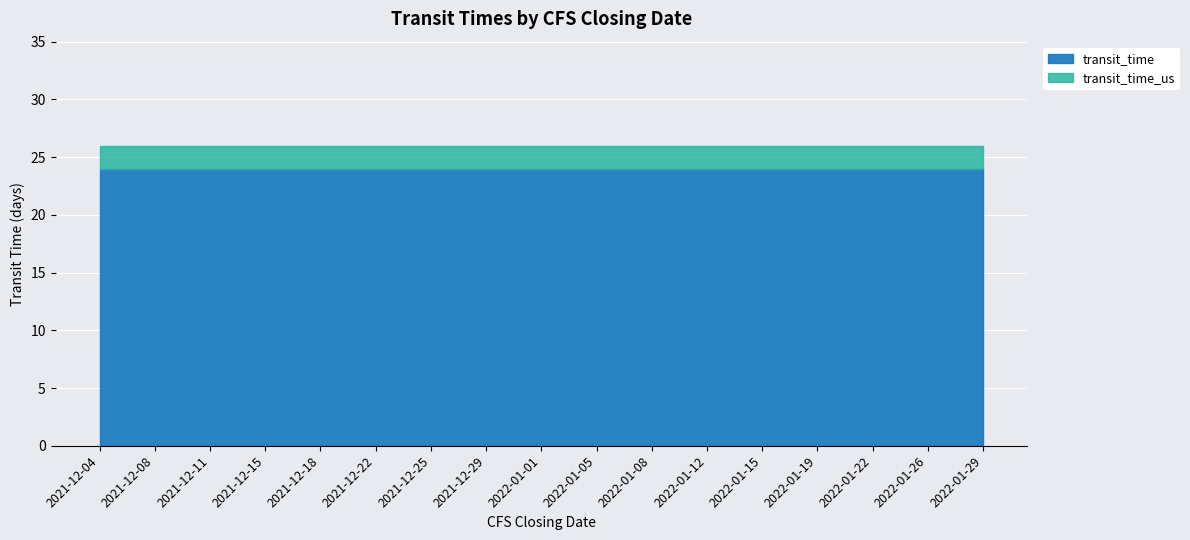

Is it true that transit_time_us equals 26 at 2022-01-22?

True